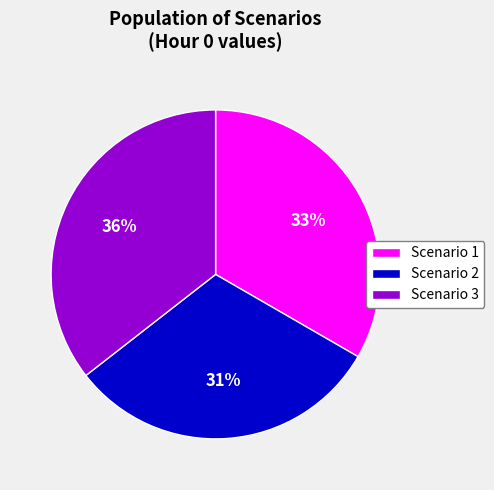

Is it true that Scenario 1 is 33% of the pie?

True